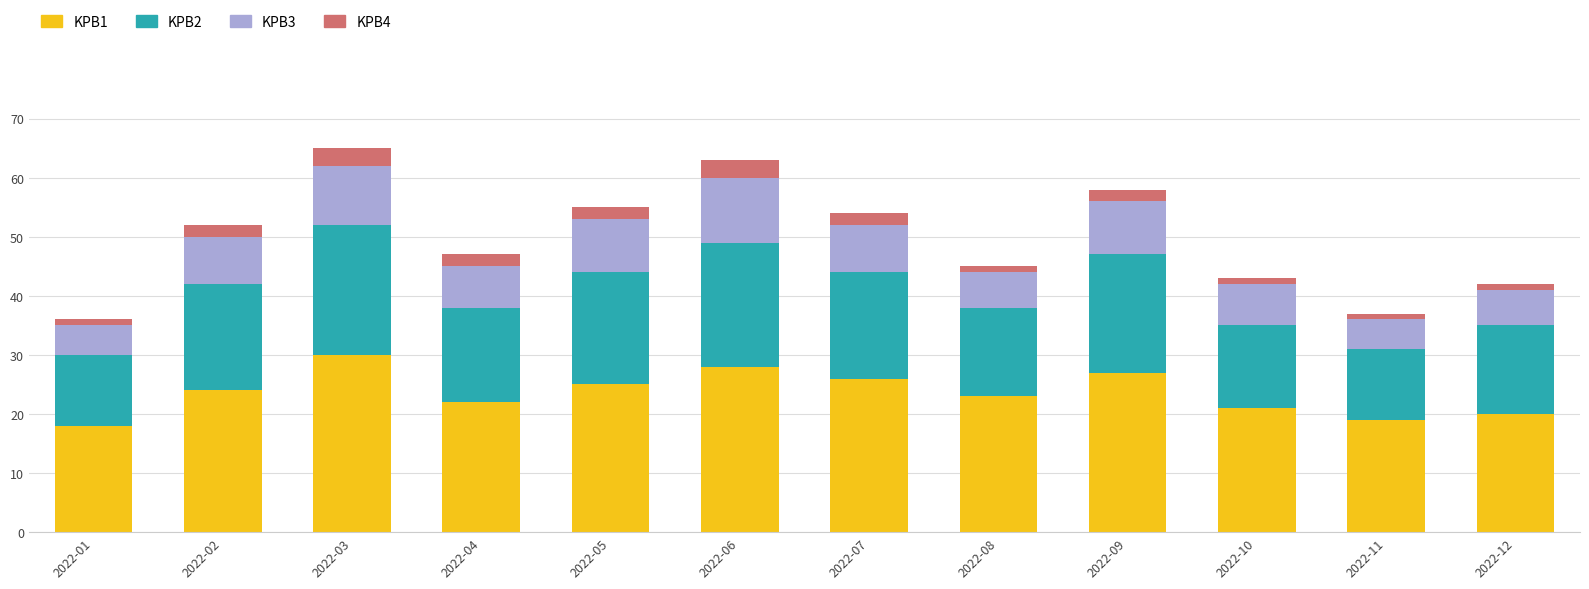

True or false: KPB1 has a value of 33 at 2022-11.

False